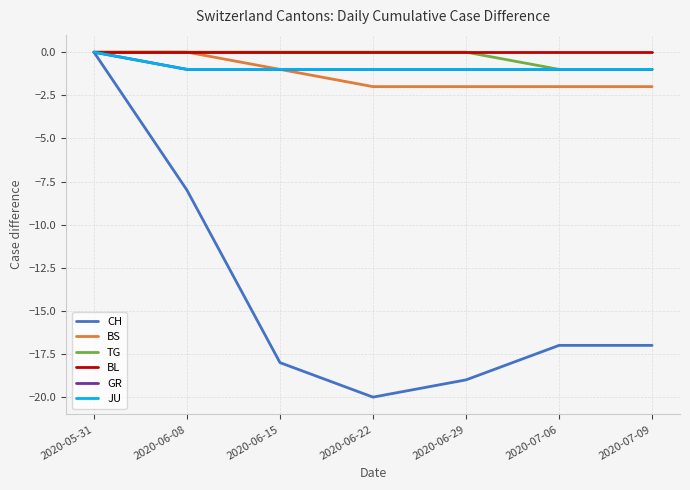

Reading right to left, list all the values displayed in this chart.

CH: 2020-07-09=-17	2020-07-06=-17	2020-06-29=-19	2020-06-22=-20	2020-06-15=-18	2020-06-08=-8	2020-05-31=0
BS: 2020-07-09=-2	2020-07-06=-2	2020-06-29=-2	2020-06-22=-2	2020-06-15=-1	2020-06-08=0	2020-05-31=0
TG: 2020-07-09=-1	2020-07-06=-1	2020-06-29=0	2020-06-22=0	2020-06-15=0	2020-06-08=0	2020-05-31=0
BL: 2020-07-09=0	2020-07-06=0	2020-06-29=0	2020-06-22=0	2020-06-15=0	2020-06-08=0	2020-05-31=0
GR: 2020-07-09=-1	2020-07-06=-1	2020-06-29=-1	2020-06-22=-1	2020-06-15=-1	2020-06-08=-1	2020-05-31=0
JU: 2020-07-09=-1	2020-07-06=-1	2020-06-29=-1	2020-06-22=-1	2020-06-15=-1	2020-06-08=-1	2020-05-31=0